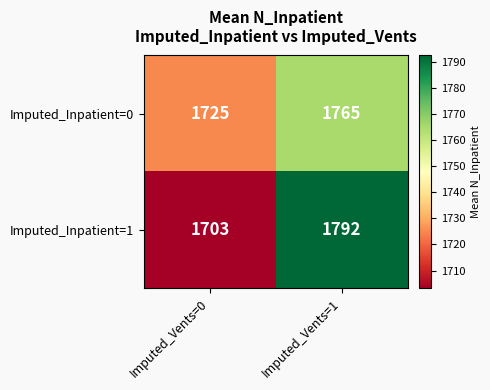

Reading left to right, transcribe all the data shown in this chart.

Imputed_Inpatient=0: Imputed_Vents=0=1725	Imputed_Vents=1=1765
Imputed_Inpatient=1: Imputed_Vents=0=1703	Imputed_Vents=1=1792